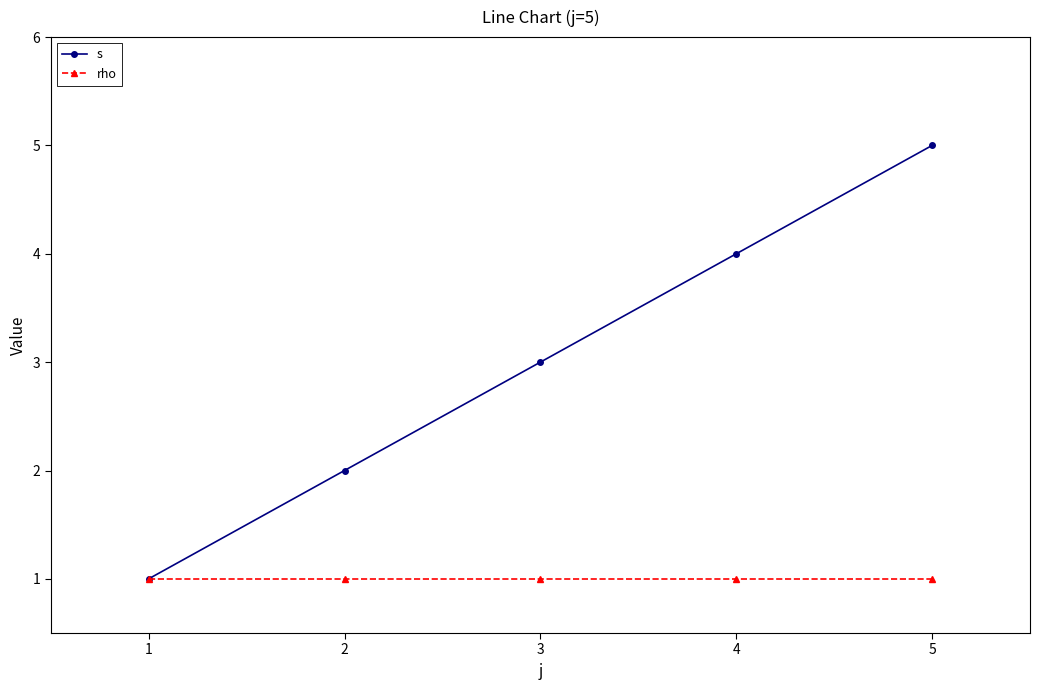

Rank the series by their maximum value, from lowest to highest.

rho, s